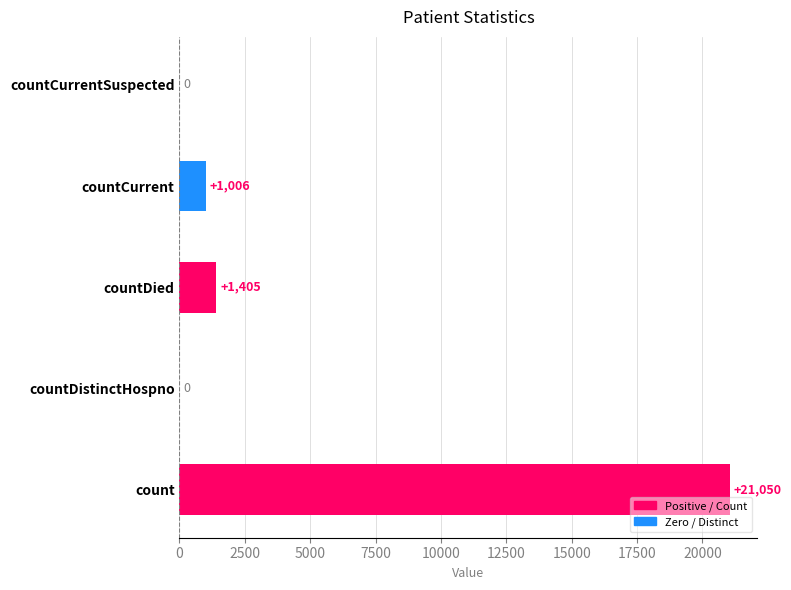

Does the chart contain stacked bars?

No